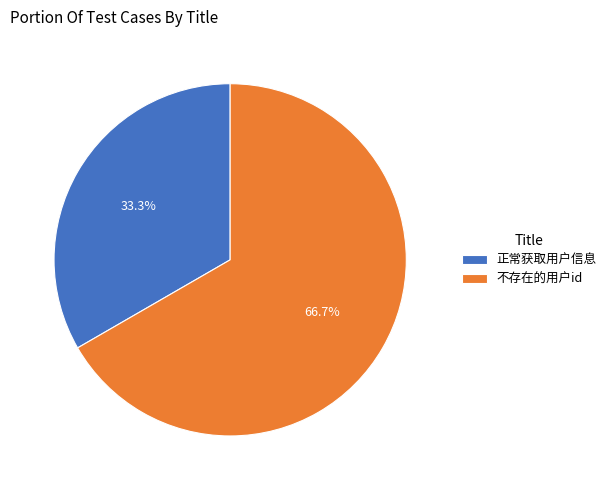

What is the ratio of the value at 不存在的用户id to the value at 正常获取用户信息?

2.0